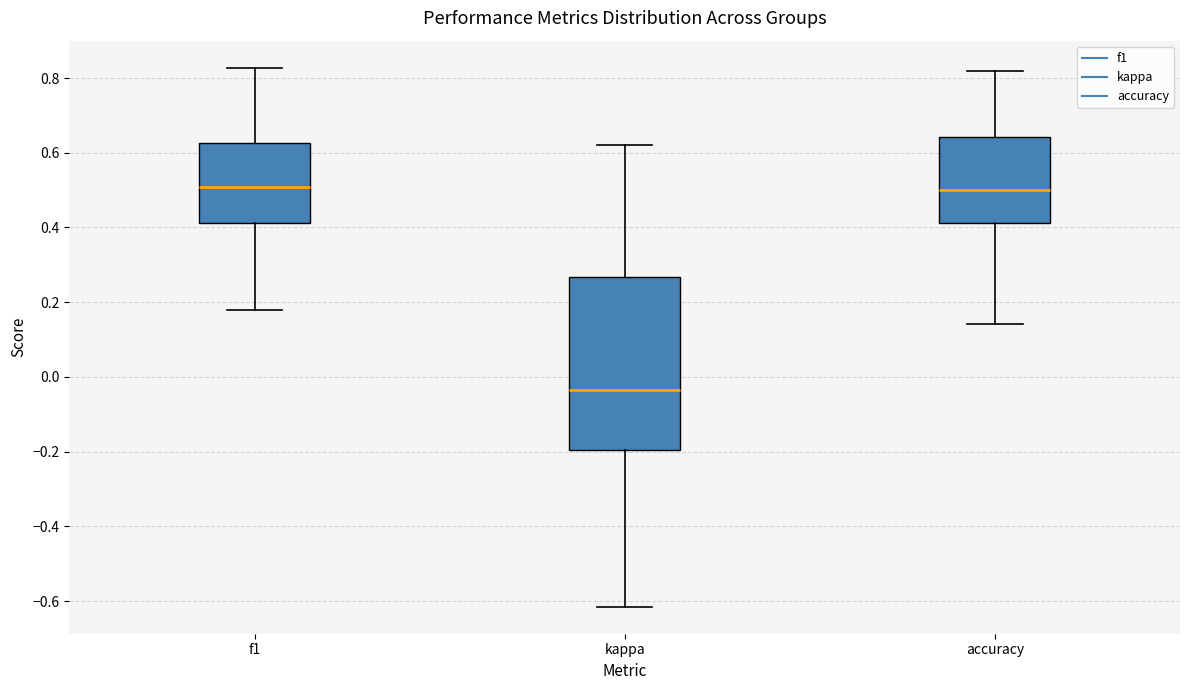

Reading left to right, transcribe this box plot: for each box, give where its median line is, the range the box spans, and where its two whiskers end, as read against the y-axis. The values are not printed on the chart, so give them approximately, as read against the axis.

f1: median 0.50, box 0.42 to 0.62, whiskers 0.18 to 0.82
kappa: median -0.04, box -0.20 to 0.26, whiskers -0.62 to 0.62
accuracy: median 0.50, box 0.42 to 0.64, whiskers 0.14 to 0.82